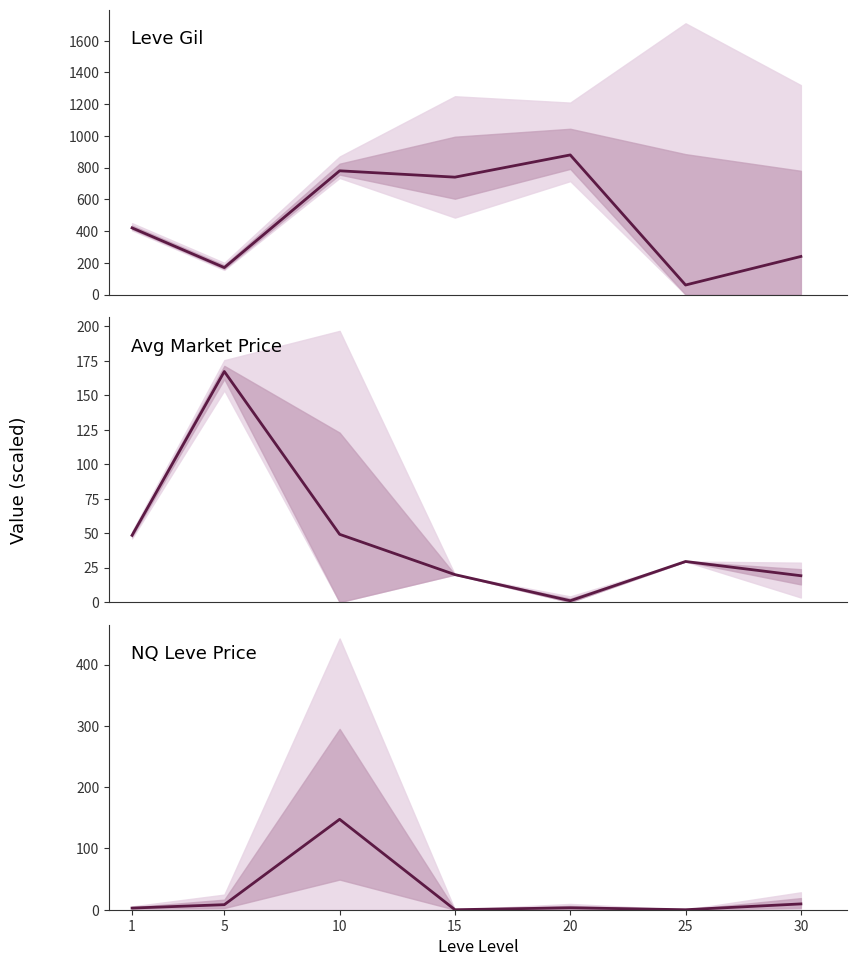

How many values in the Leve Gil (avg) series exceed 420?

3